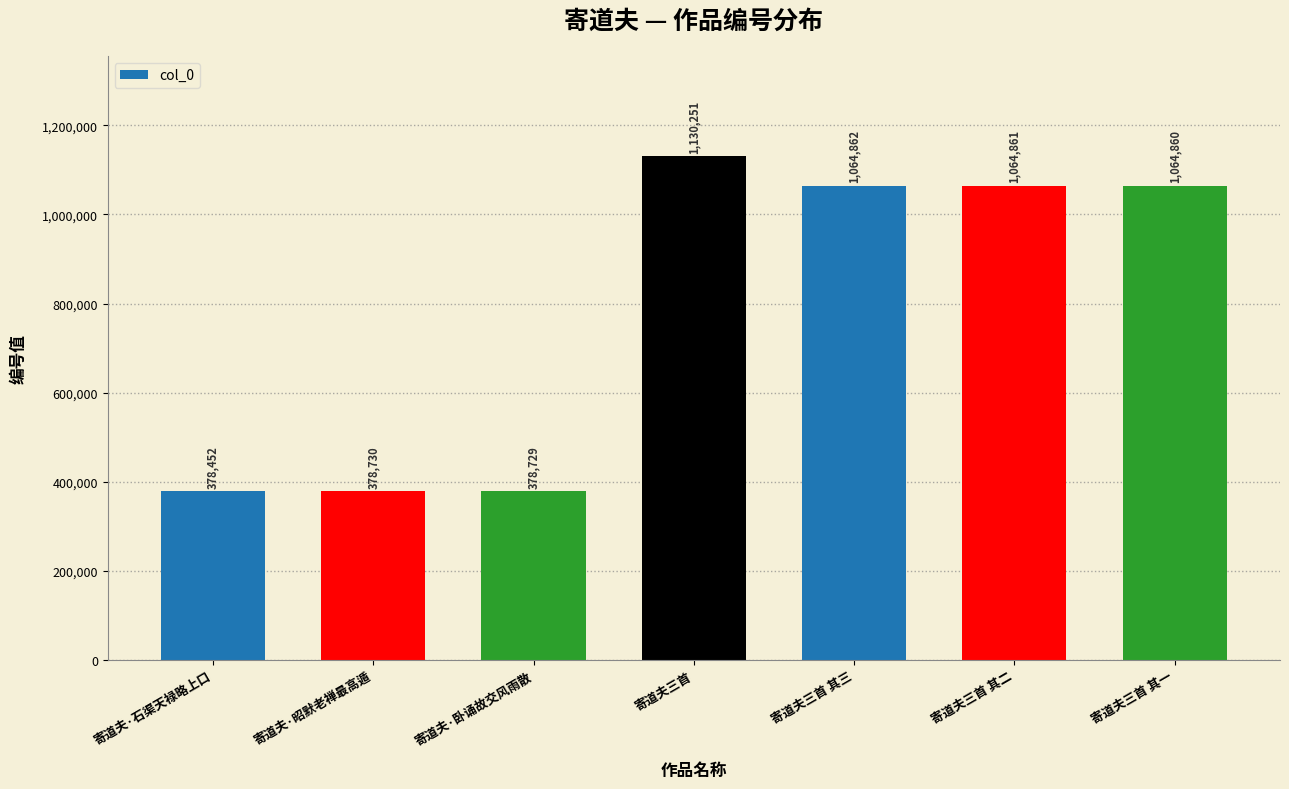

Approximately how many times larger is the value at 寄道夫三首 其二 compared to 寄道夫三首?

0.9